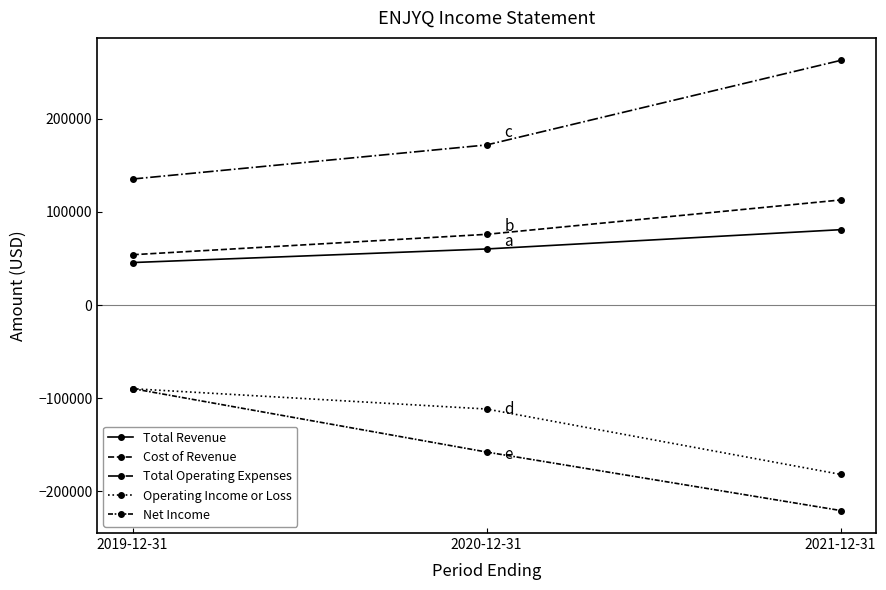

What is the greatest value displayed?

262800